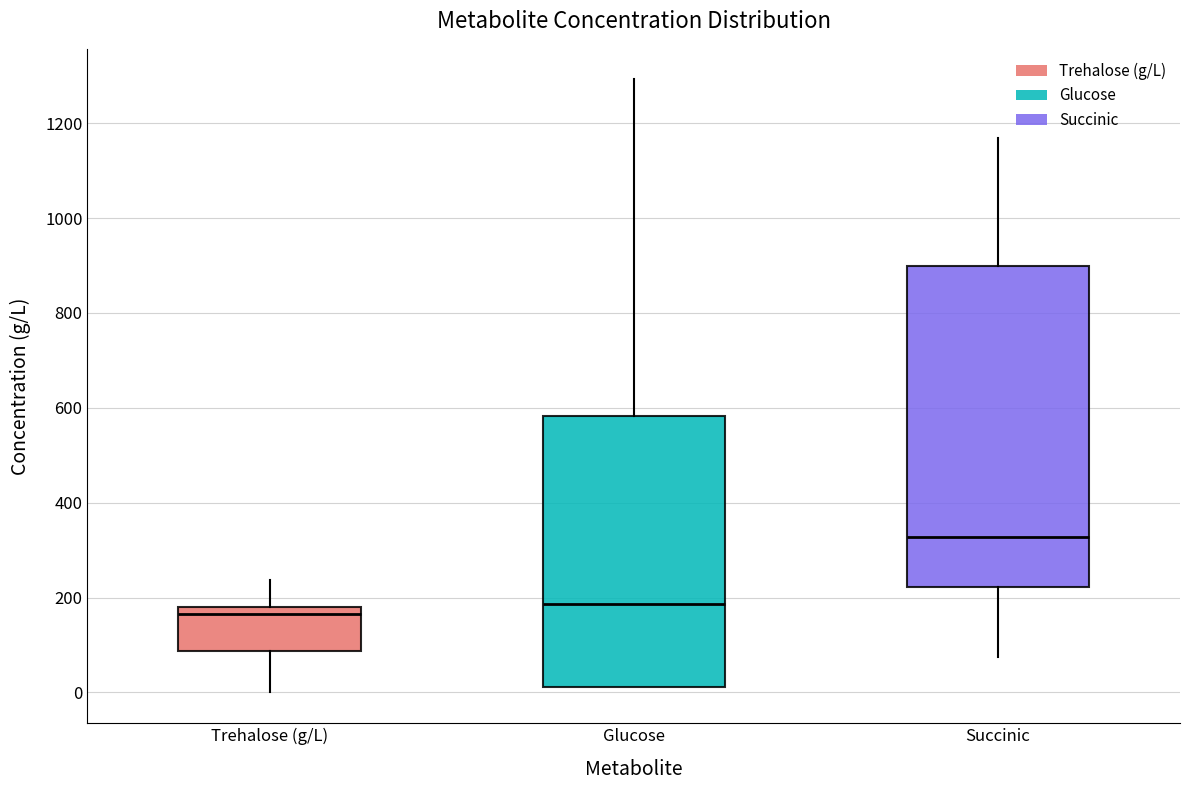

Reading left to right, read every box against the y-axis: the position of its median line, the range the box covers, and the ends of its whiskers. The values are not printed on the chart, so give them approximately, as read against the axis.

Trehalose (g/L): median 160, box 80 to 180, whiskers 0 to 240
Glucose: median 180, box 20 to 580, whiskers 20 to 1300
Succinic: median 320, box 220 to 900, whiskers 80 to 1160